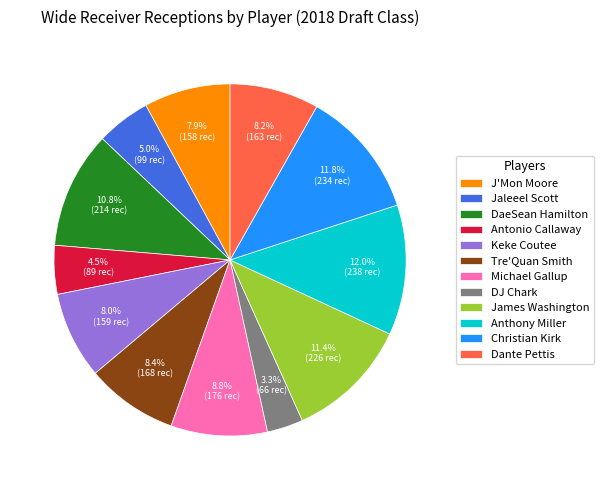

Count the number of slices in the pie.

12